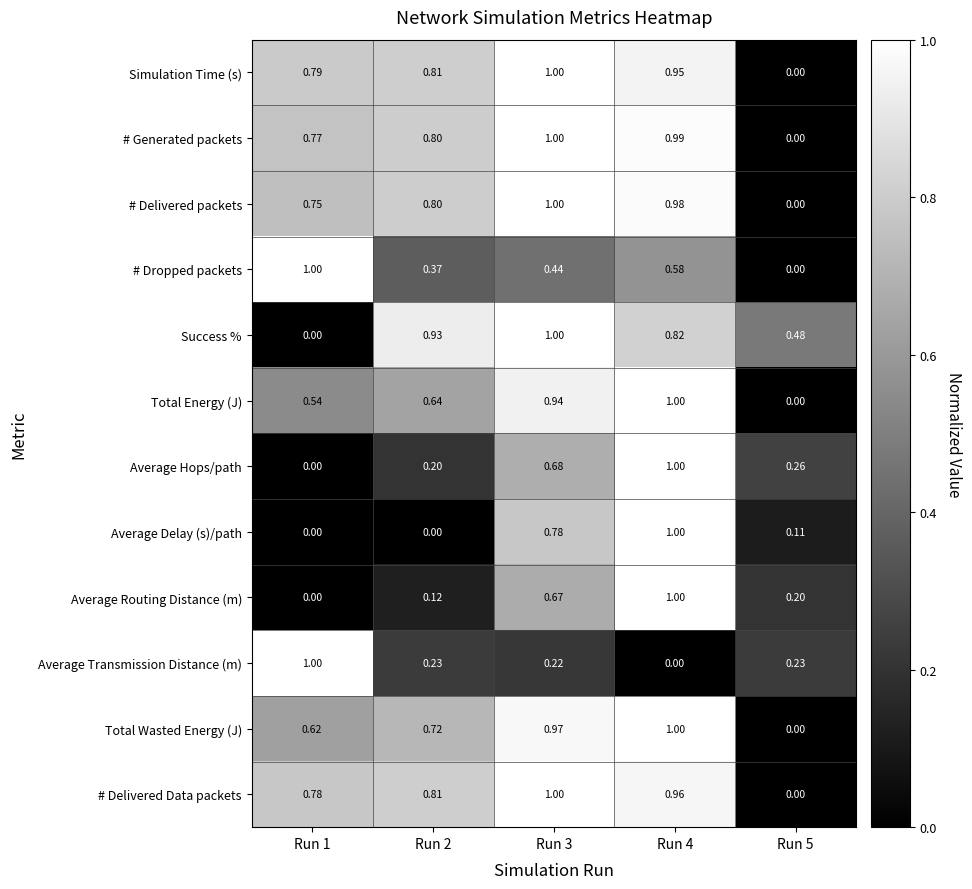

What is the total value across all series at Run 2?

6.4